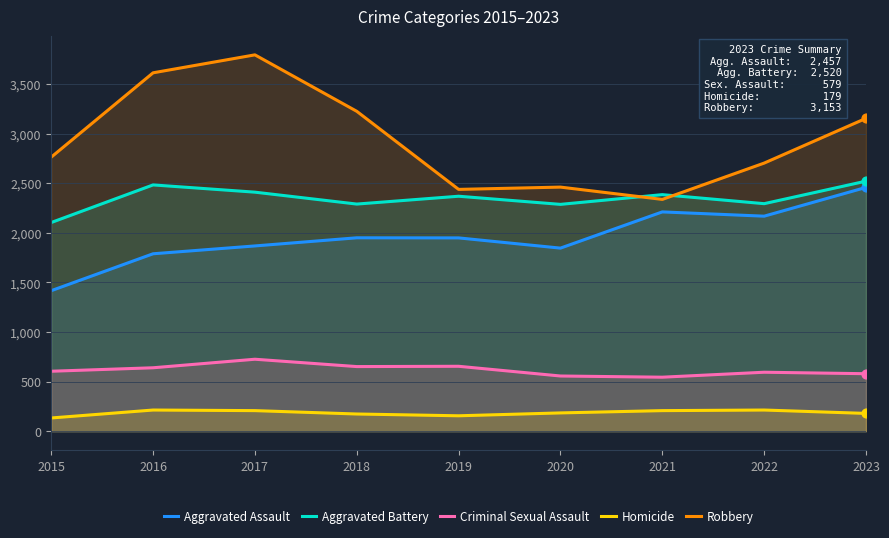

Which series reaches the minimum Y coordinate?

Homicide